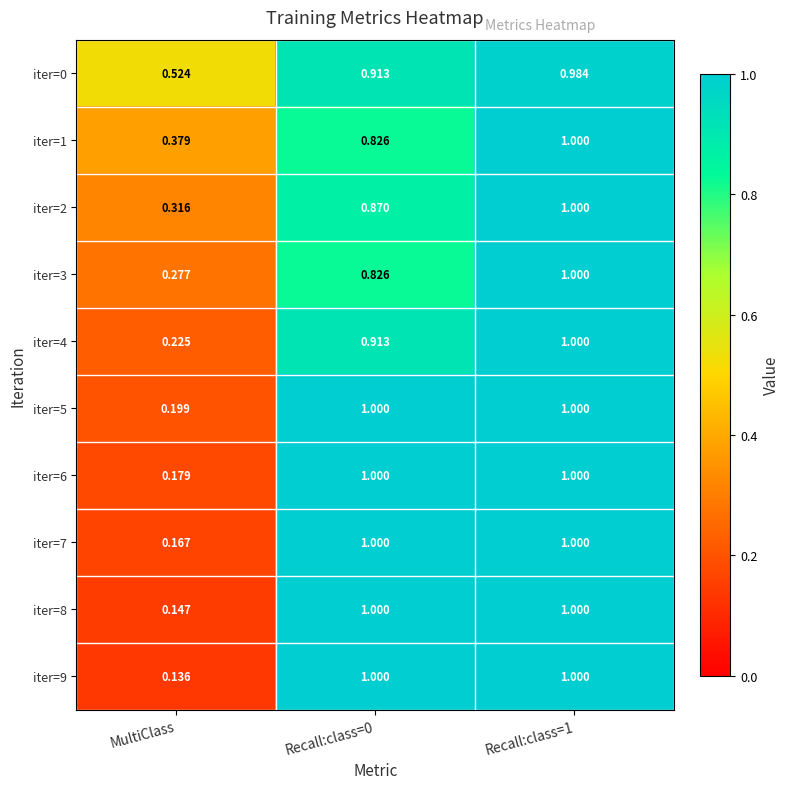

Count the number of data series in this chart.

10